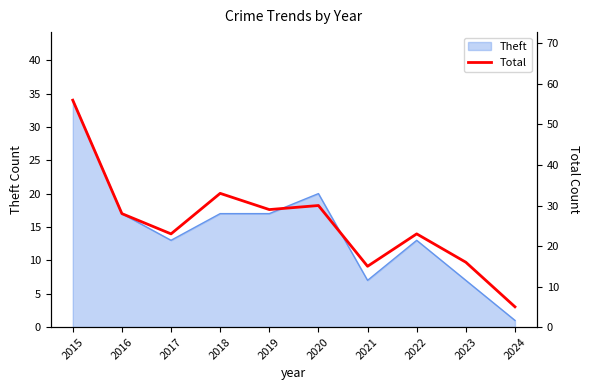

How many interior local valleys (lower than both neighbors) does the data have?

3